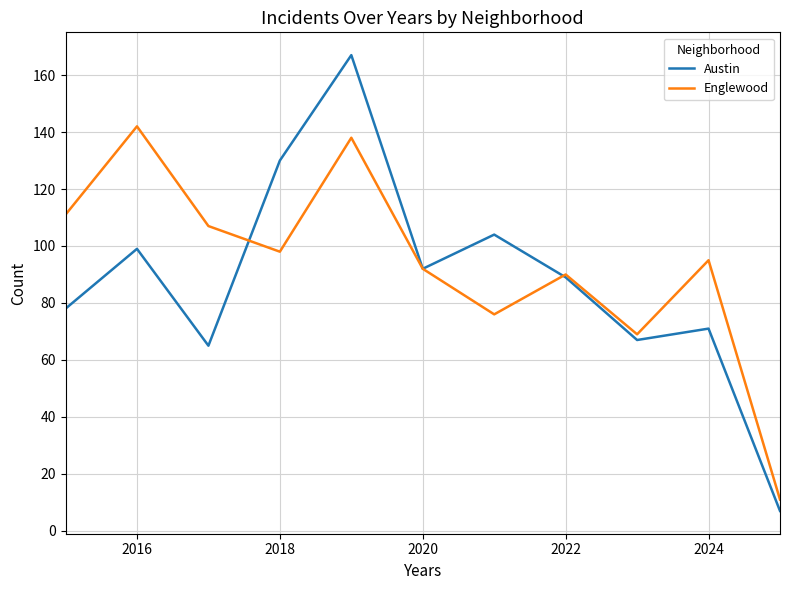

Which series has the widest spread of values?

Austin